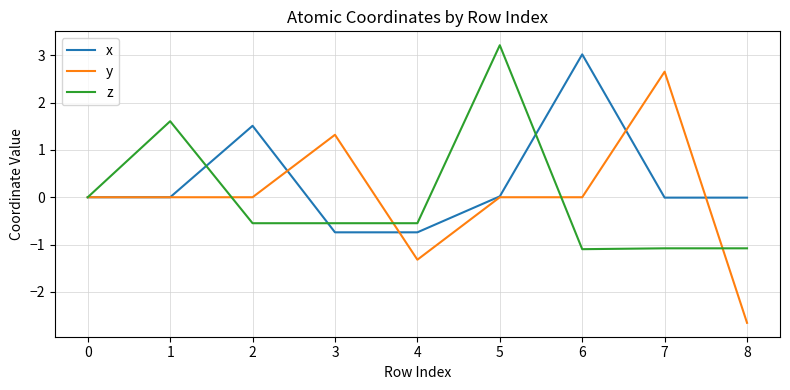

Is it true that x equals 3.0 at 6?

True